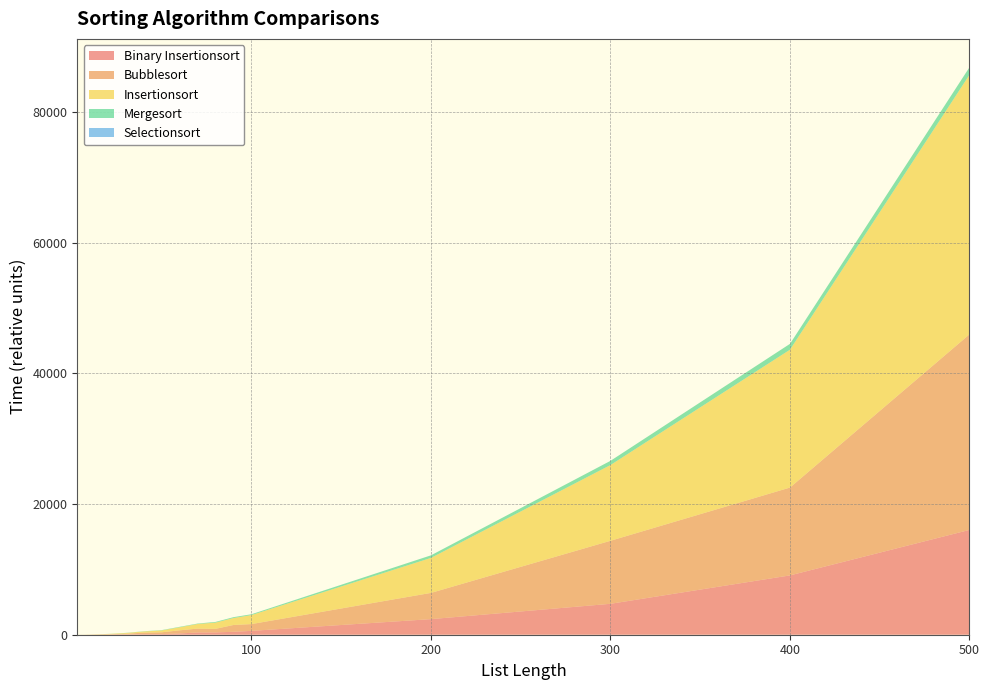

Reading left to right, list all the values displayed in this chart.

Binary Insertionsort: 3=1	4=2	5=3	6=3	7=2	8=4	9=7	10=8	20=22	30=45	40=95	50=100	60=190	70=346	80=356	90=447	100=589	200=2386	300=4733	400=9082	500=16049
Bubblesort: 3=2	4=3	5=4	6=6	7=6	8=7	9=11	10=11	20=44	30=99	40=227	50=269	60=483	70=590	80=546	90=1043	100=1038	200=4015	300=9647	400=13447	500=29938
Insertionsort: 3=3	4=1	5=6	6=6	7=8	8=14	9=14	10=16	20=49	30=113	40=173	50=289	60=465	70=703	80=953	90=1065	100=1380	200=5358	300=11598	400=21108	500=39746
Mergesort: 3=0	4=1	5=1	6=1	7=1	8=2	9=4	10=3	20=10	30=24	40=35	50=48	60=70	70=69	80=106	90=131	100=128	200=394	300=642	400=897	500=1147
Selectionsort: 3=0	4=0	5=0	6=0	7=0	8=0	9=0	10=0	20=0	30=0	40=0	50=0	60=0	70=0	80=0	90=0	100=0	200=0	300=0	400=0	500=0